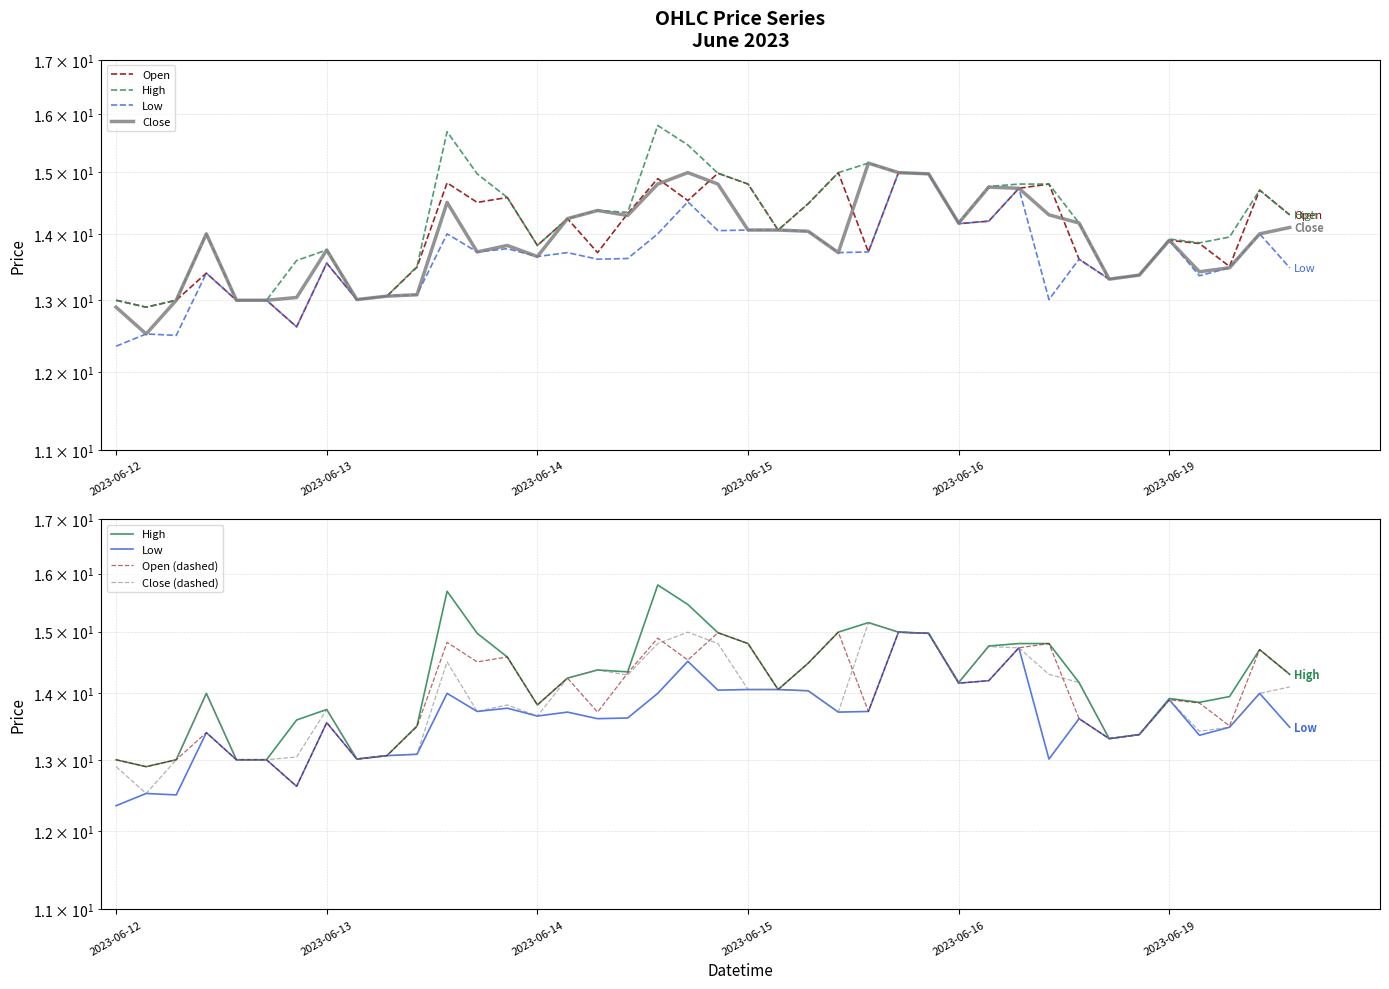

What is the label of the 15th point from the left?

2023-06-14